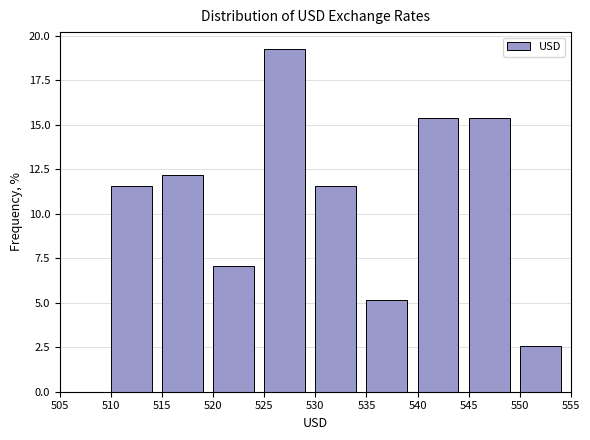

Reading left to right, transcribe this chart: for each bar, give the range it covers on the x-axis and its height. The values are not printed on the chart, so give them approximately, as read against the axis.

505 to 510: 0
510 to 515: 11.5
515 to 520: 12.0
520 to 525: 7.0
525 to 530: 19.0
530 to 535: 11.5
535 to 540: 5.0
540 to 545: 15.5
545 to 550: 15.5
550 to 555: 2.5